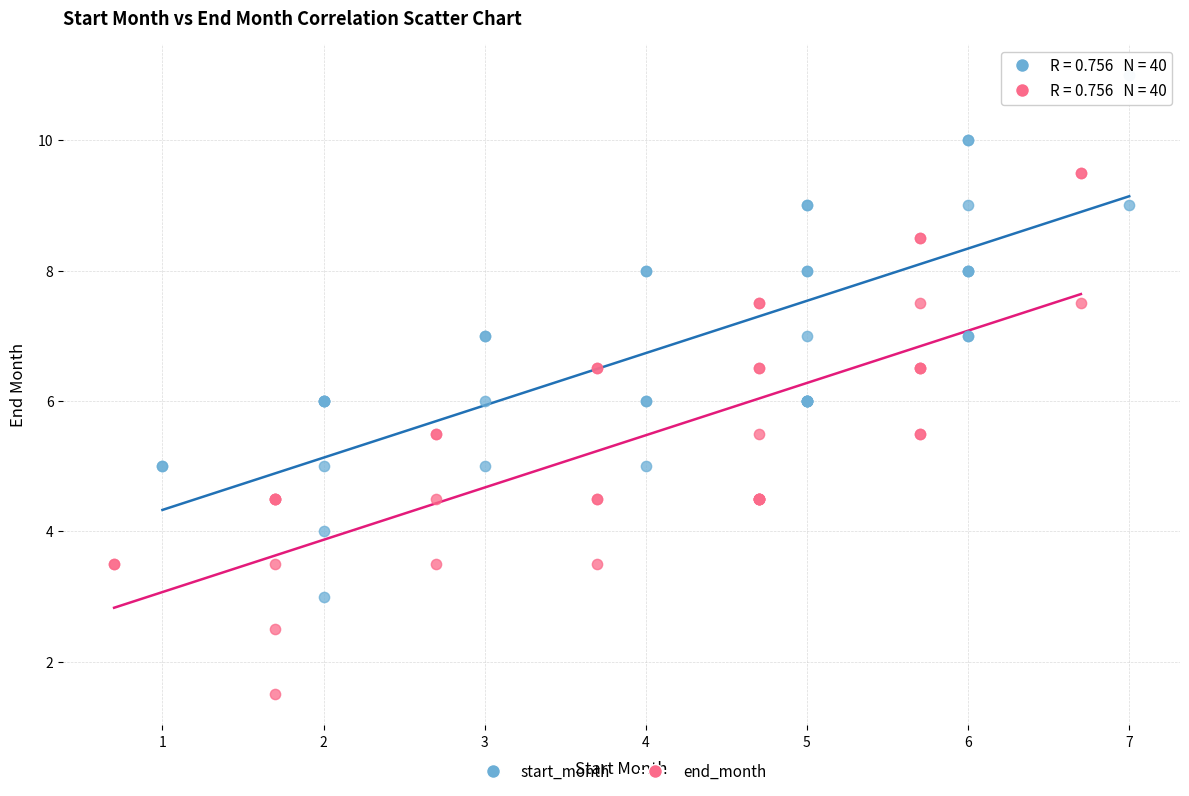

Which series reaches the minimum Y coordinate?

end_month